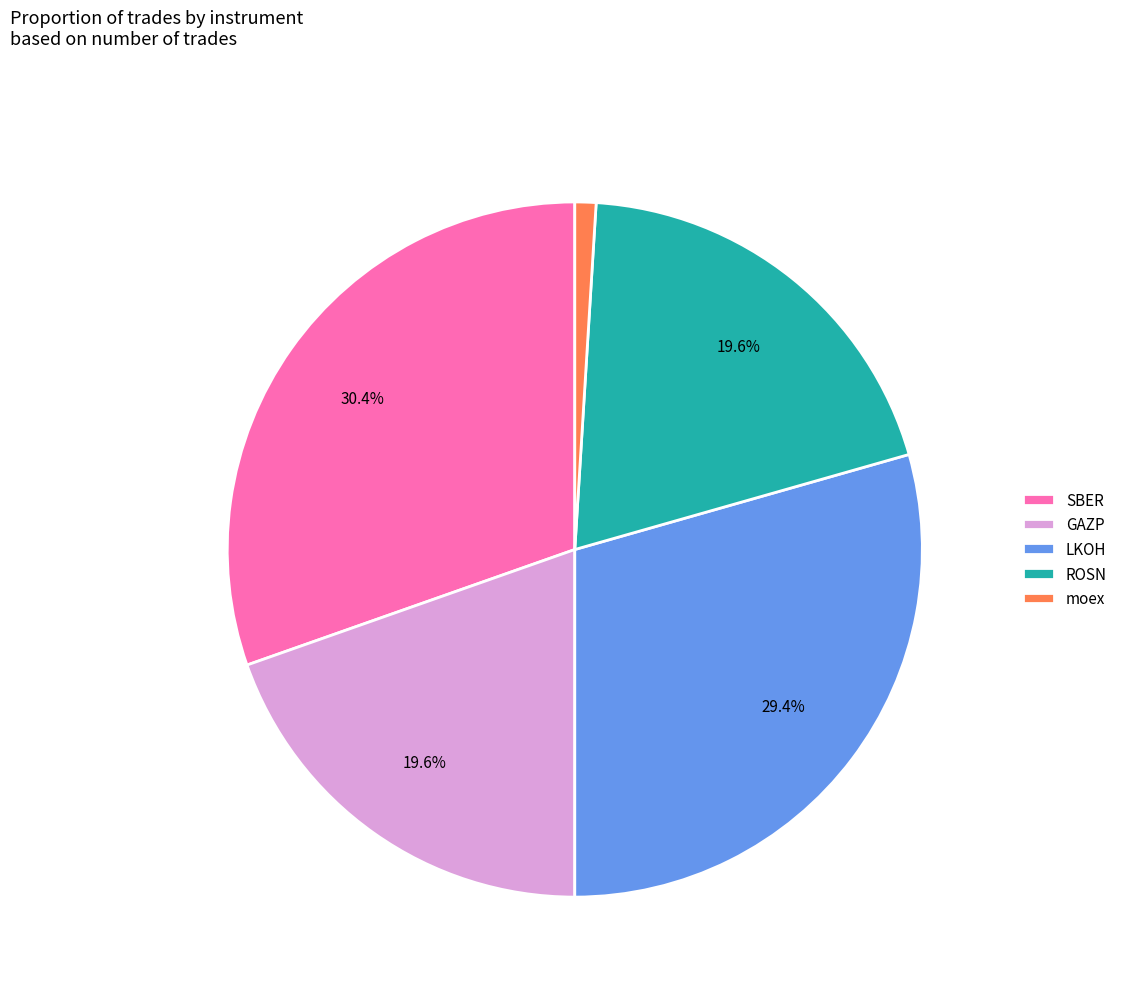

To the nearest percent, what is the difference between the largest and smallest slice percentages?

29%